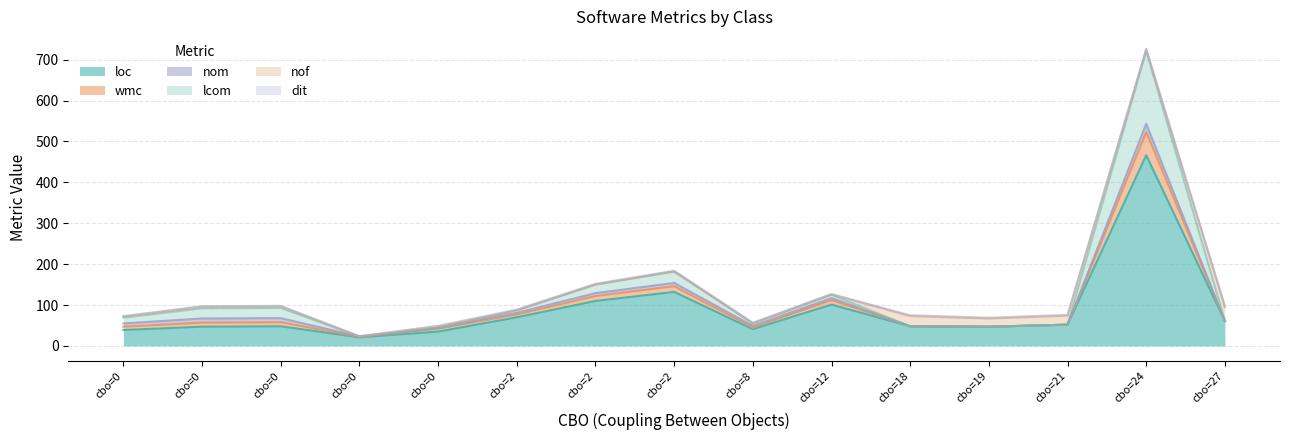

What is the difference between the maximum and second lowest values in the dit series?

1